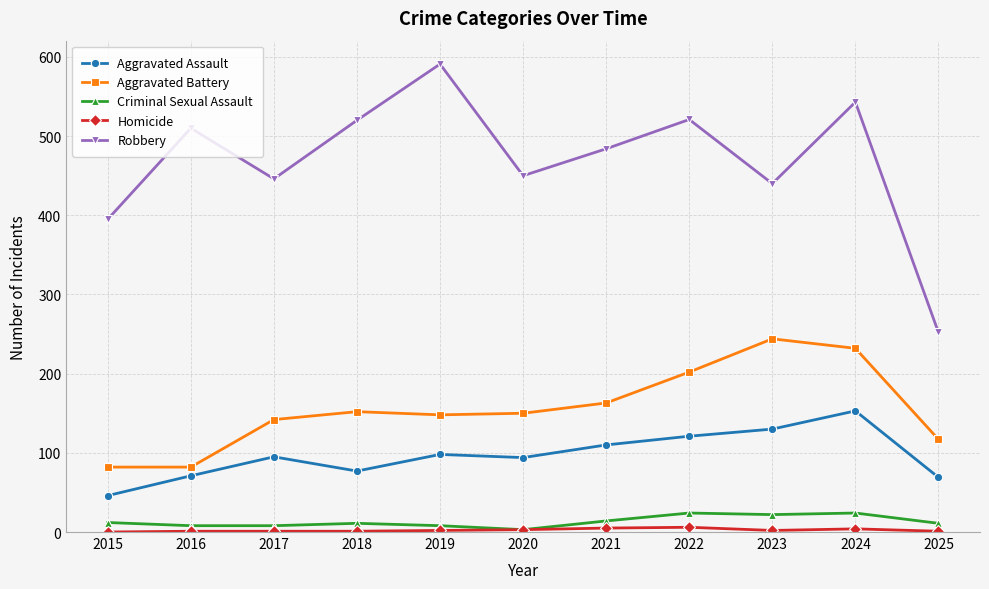

Is it true that Aggravated Assault equals 44 at 2021?

False